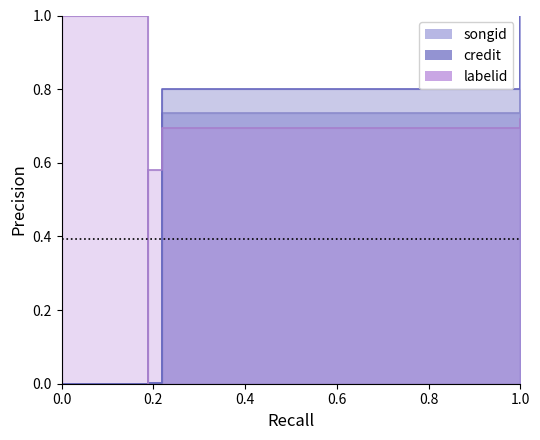

How many data points does each series have?

8